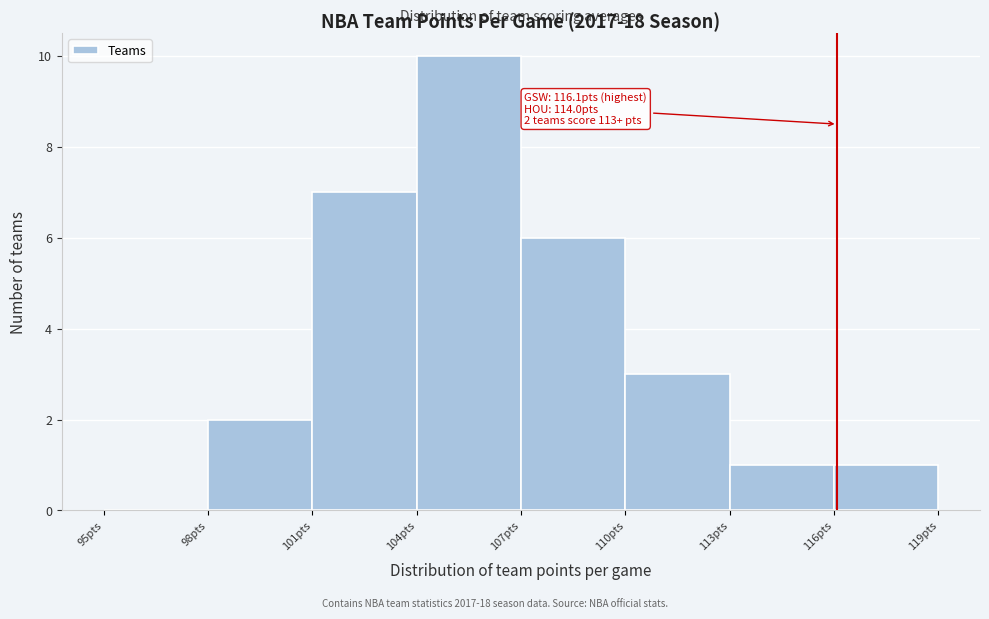

Which range on the x-axis has the tallest bar?

104 to 107